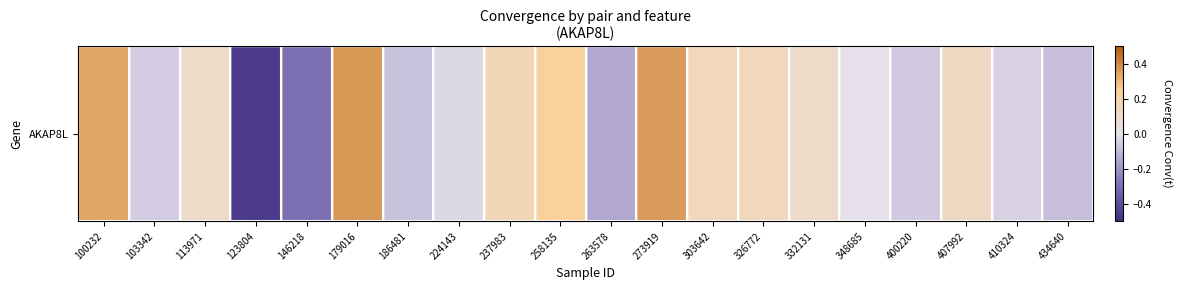

Reading left to right, list all the values displayed in this chart.

100232=0.3	103342=-0.1	113971=0.1	123804=-0.5	146218=-0.3	179016=0.4	186481=-0.1	224143=-0.0	237983=0.2	258135=0.2	263578=-0.1	273919=0.4	303642=0.1	326772=0.1	332131=0.1	348685=0.0	400220=-0.1	407992=0.1	410324=-0.0	434640=-0.1